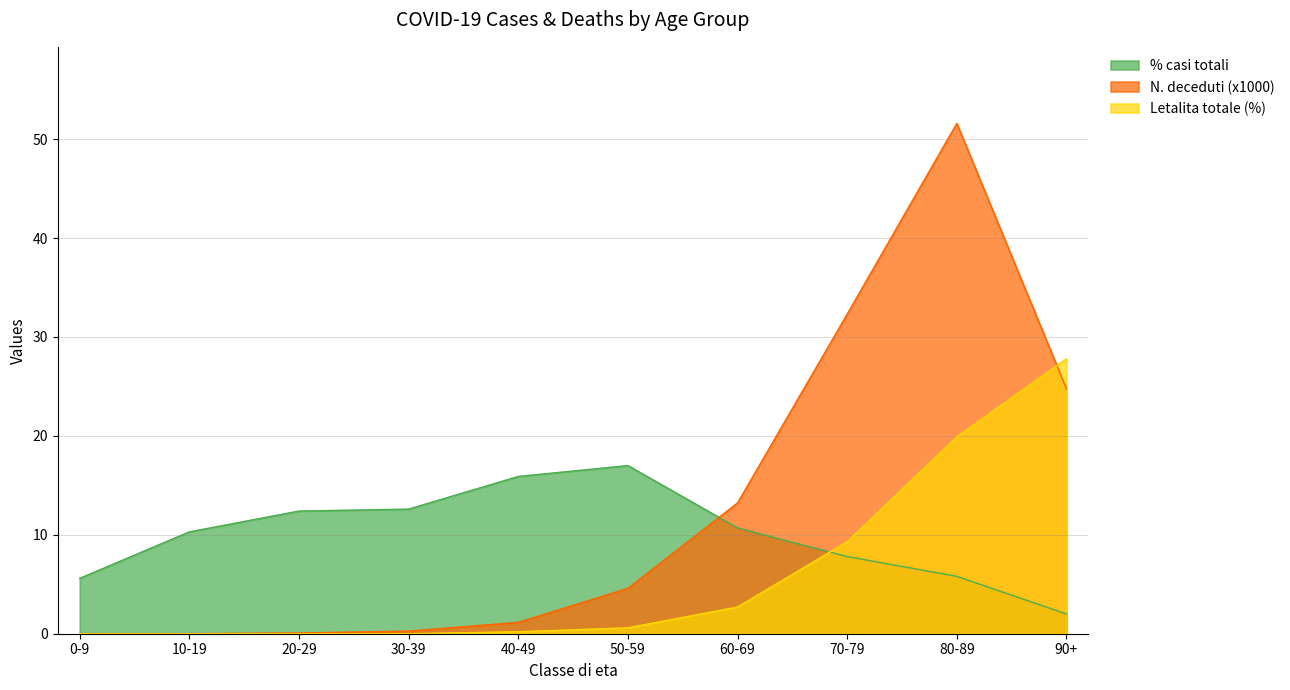

Which category has the highest value across all series?

80-89